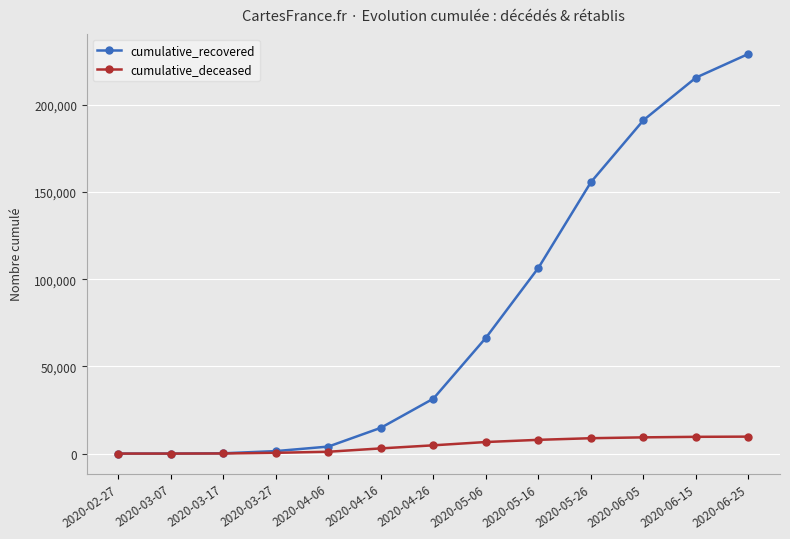

Between 2020-04-06 and 2020-06-15, which series saw the biggest shift?

cumulative_recovered